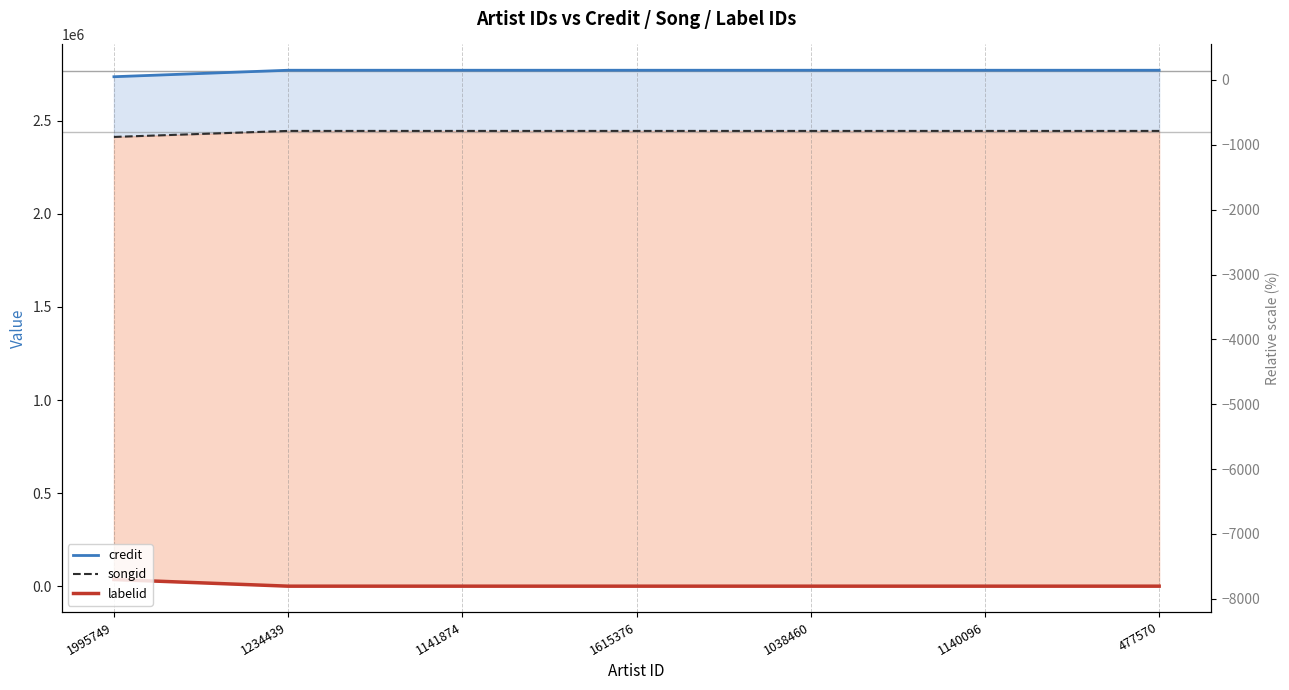

What is the minimum value shown in the chart?

-1